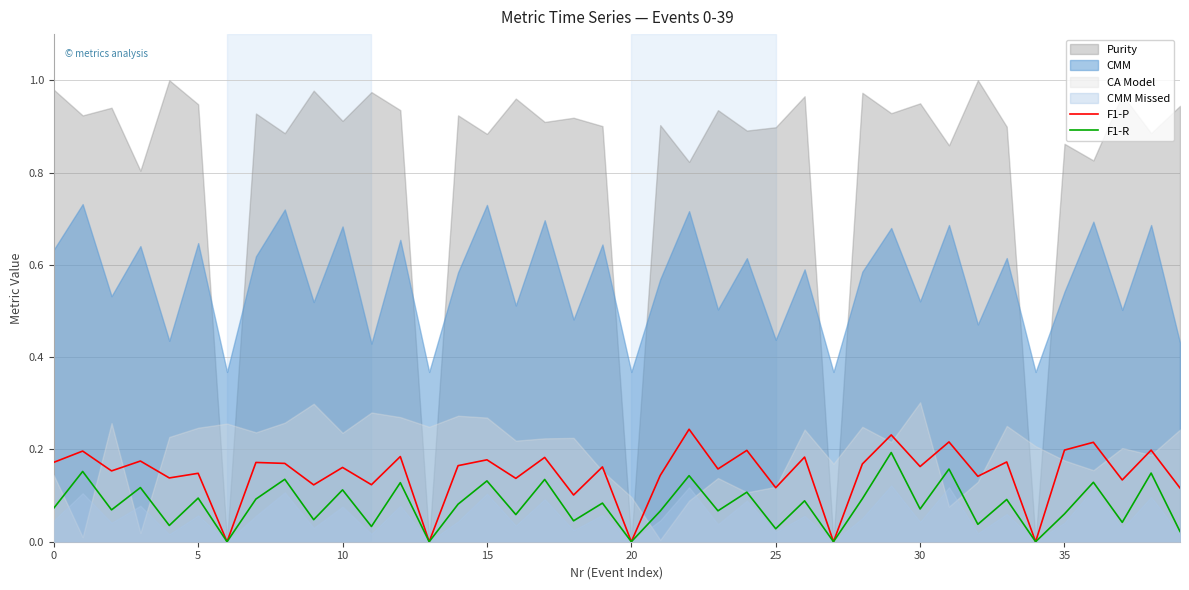

True or false: F1-R has a value of 0.0 at 0.

False